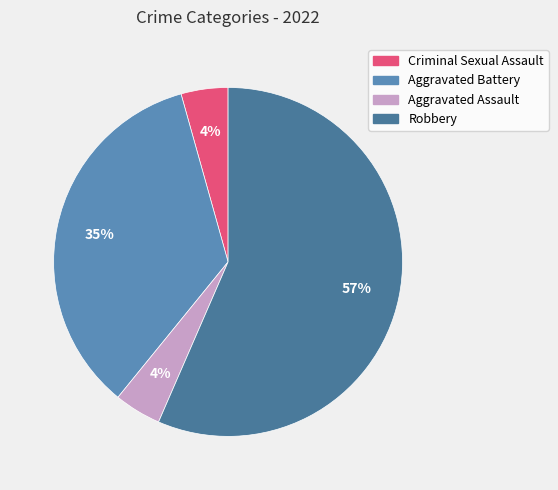

To the nearest percent, what percentage of the pie is Criminal Sexual Assault?

4%